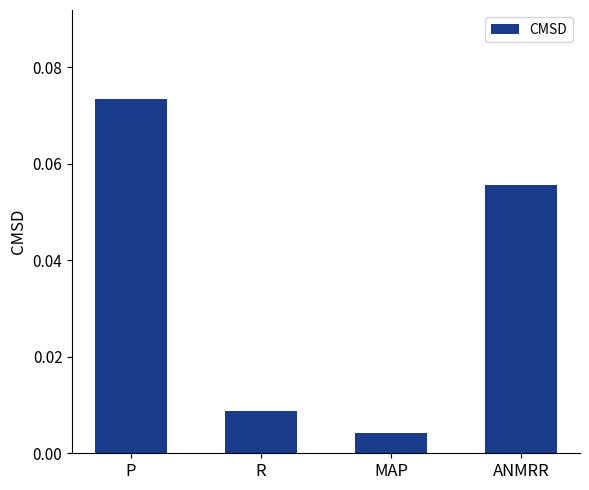

Rank the categories by value from highest to lowest.

P, ANMRR, R, MAP